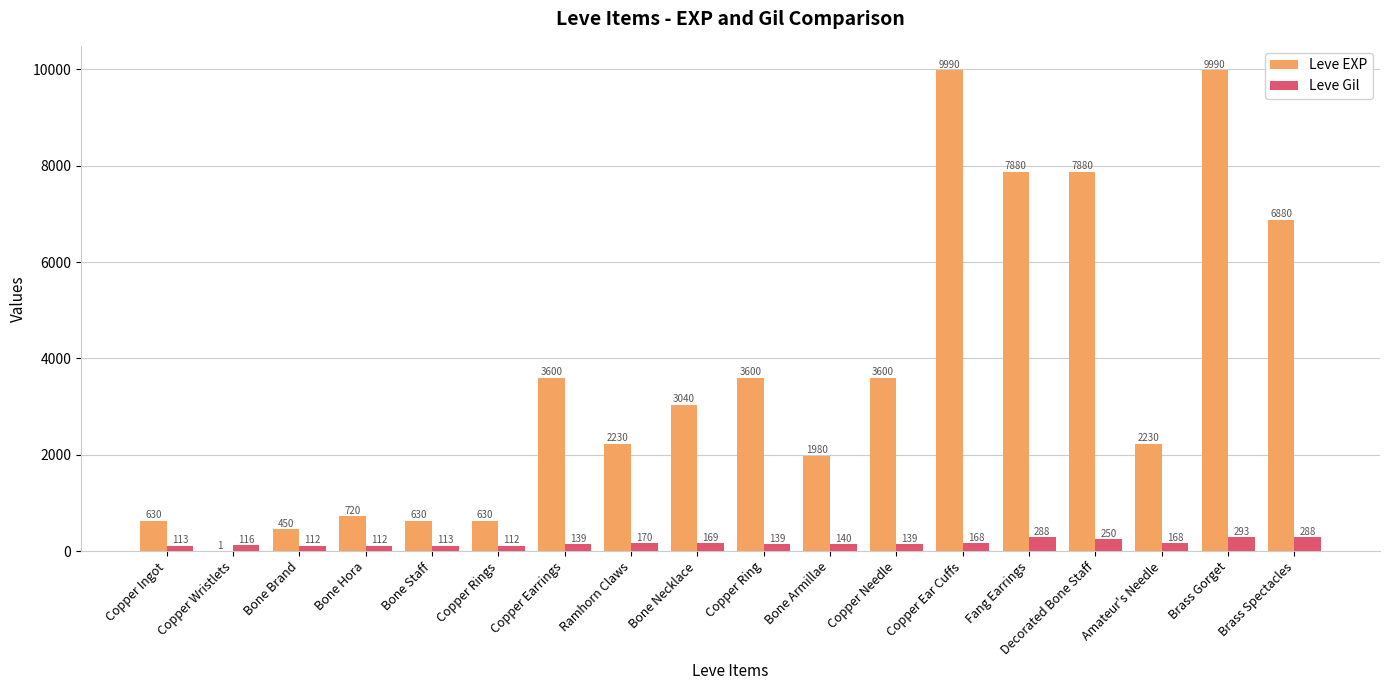

Are the bars horizontal?

No